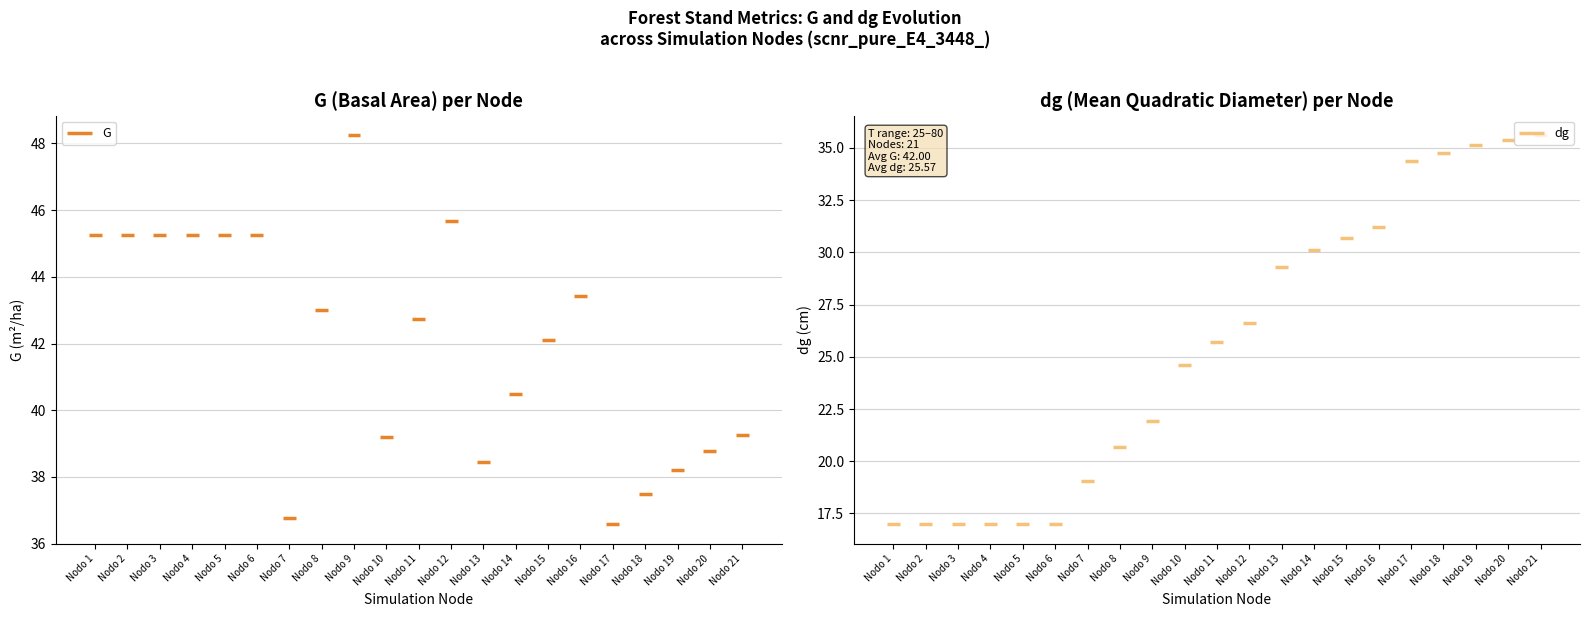

Which series has the largest range (max minus min)?

dg